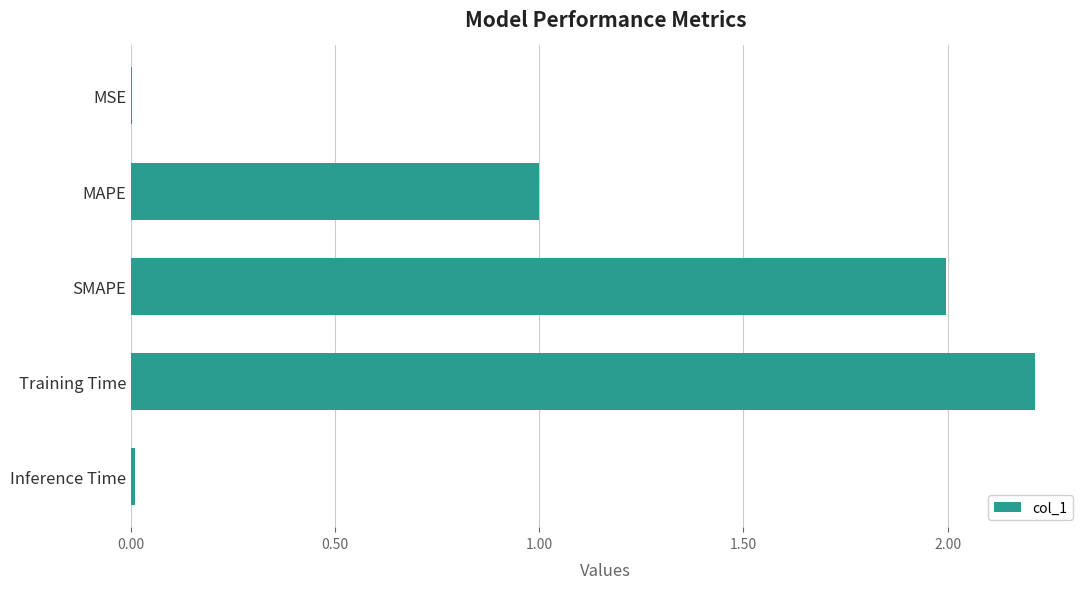

Read the value at SMAPE.

2.0